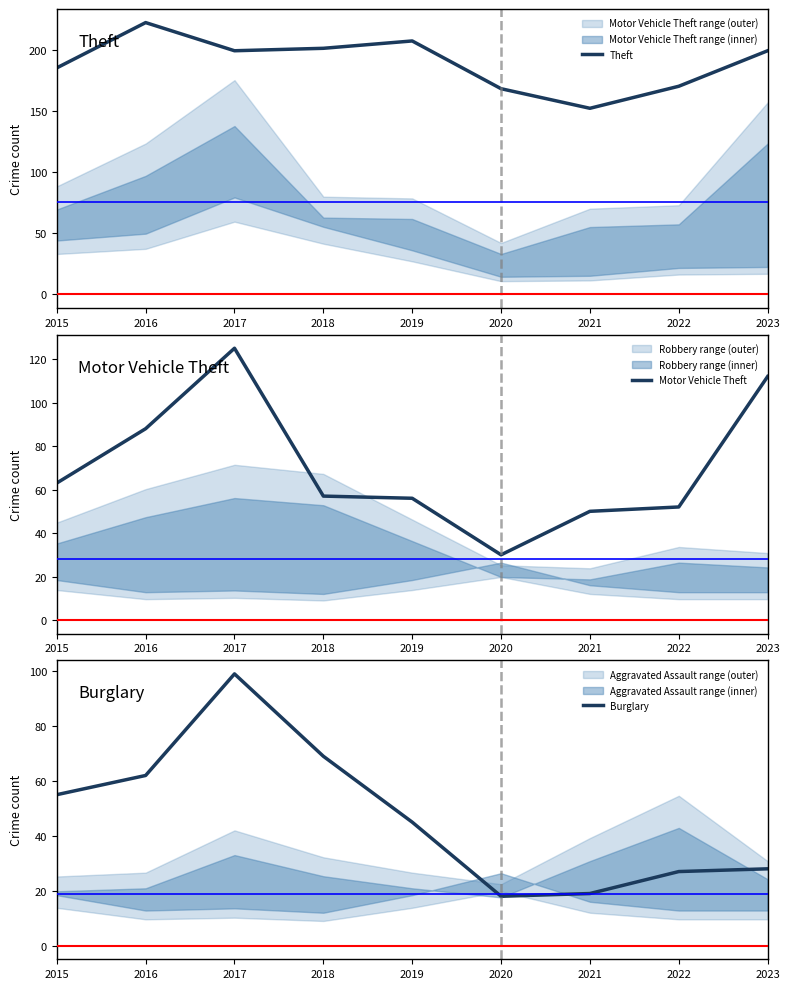

How many lines are shown in the chart?

3